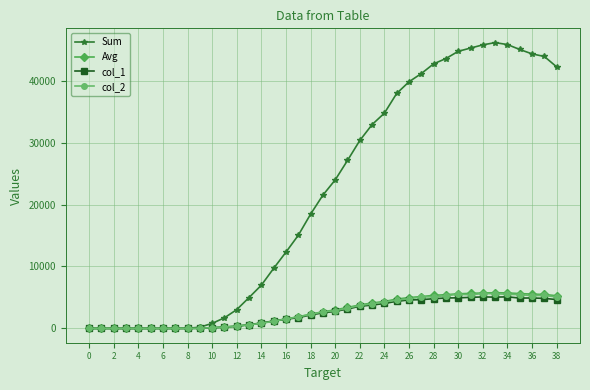

Which series has the largest total across all categories?

Sum